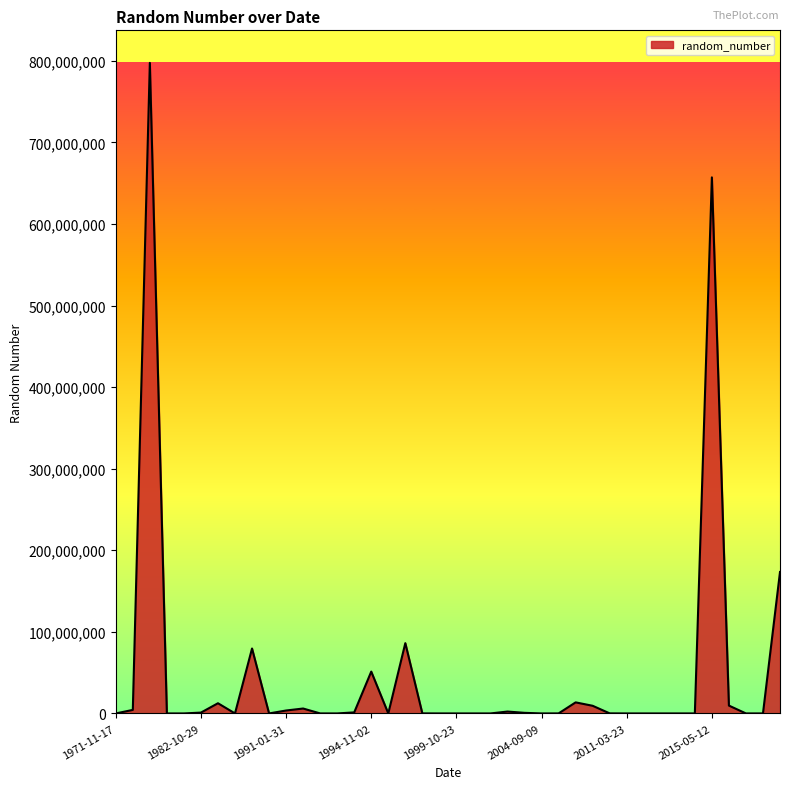

What is the difference between the maximum and minimum values?

797559779